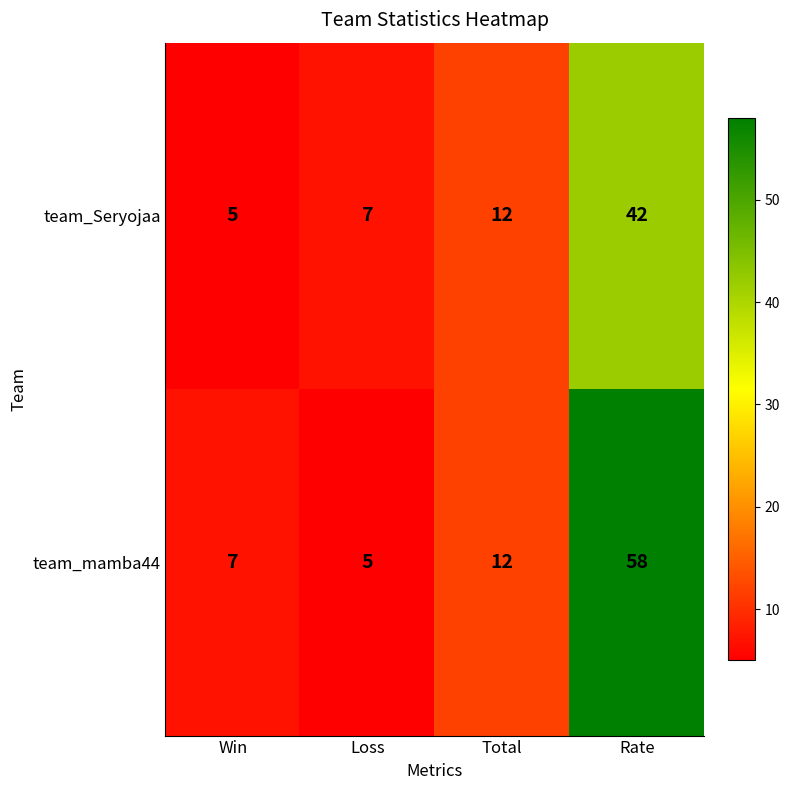

What is the minimum value shown in the chart?

5